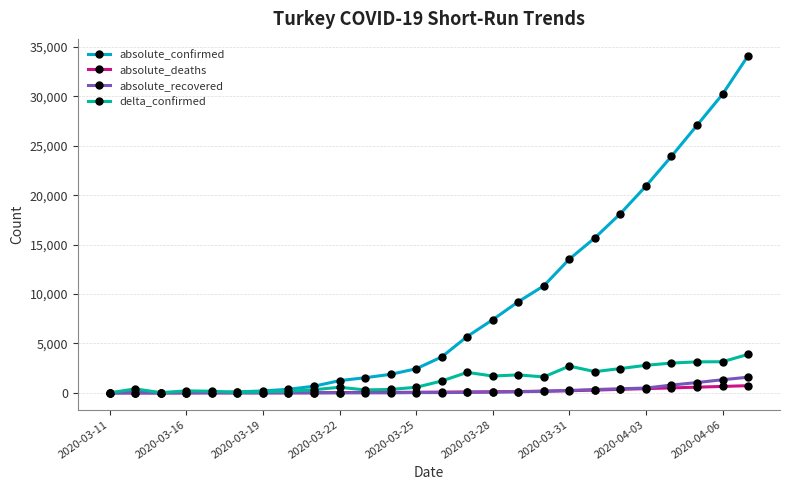

True or false: delta_confirmed has more than 2 interior local peaks.

True